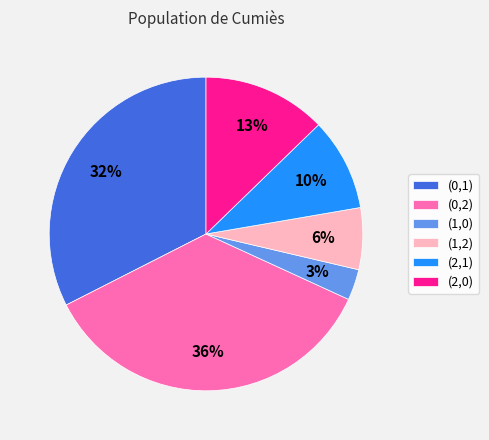

Is the sum of (0,2) and (0,1) greater than half?

Yes